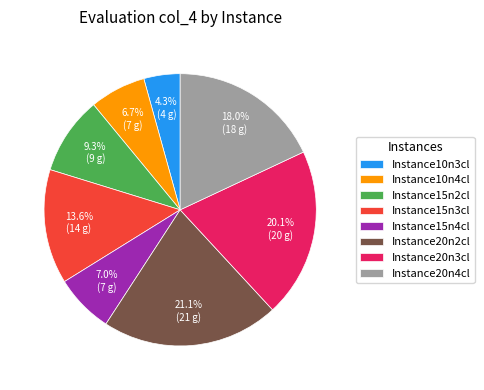

Which has a higher value, Instance10n3cl or Instance15n4cl?

Instance15n4cl